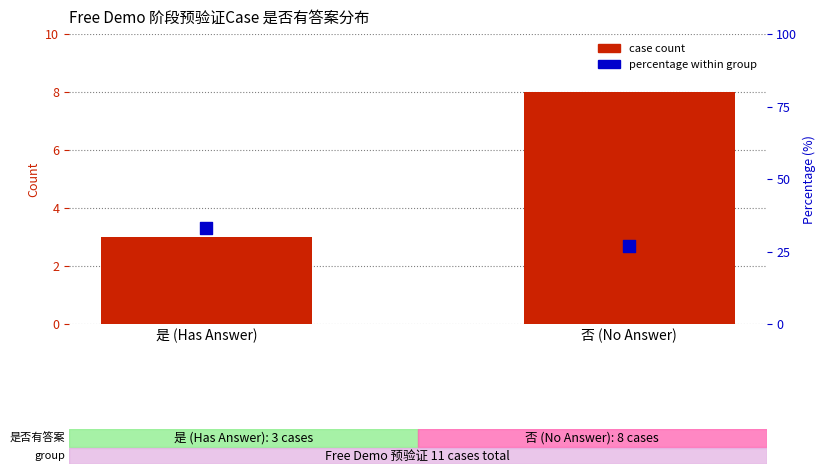

Which series has the largest Y range (max minus min)?

percentage within group